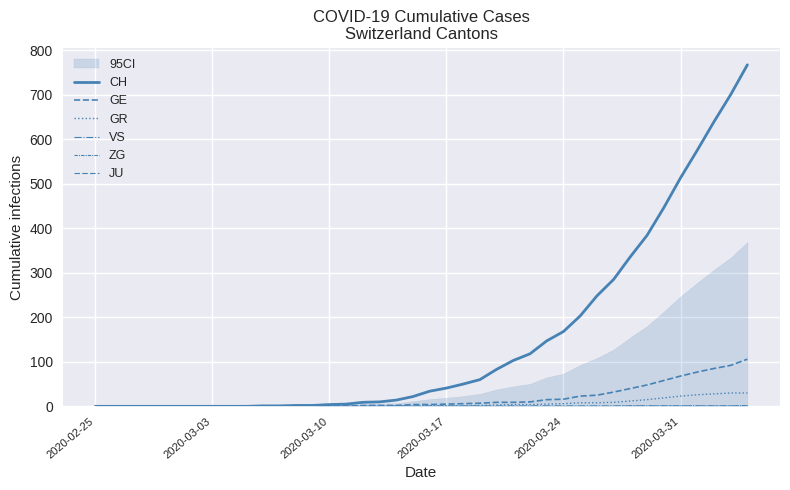

True or false: CH and VS intersect in this chart.

False